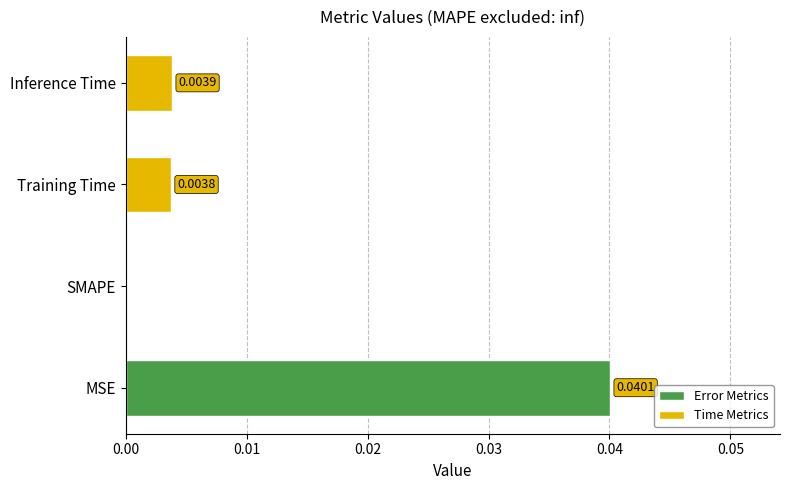

Which has a higher value, MSE or Training Time?

MSE